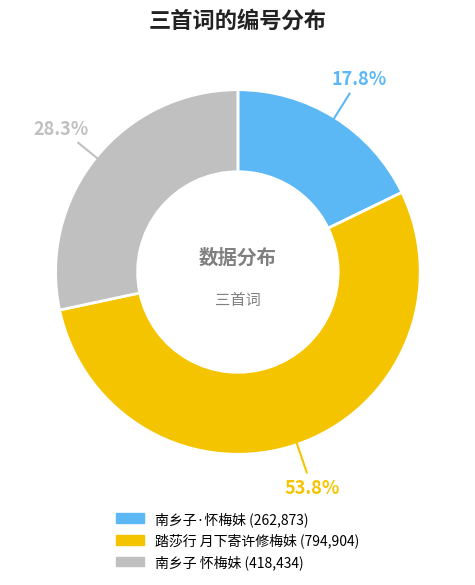

Rank the categories by value from highest to lowest.

踏莎行 月下寄许修梅妹, 南乡子 怀梅妹, 南乡子·怀梅妹